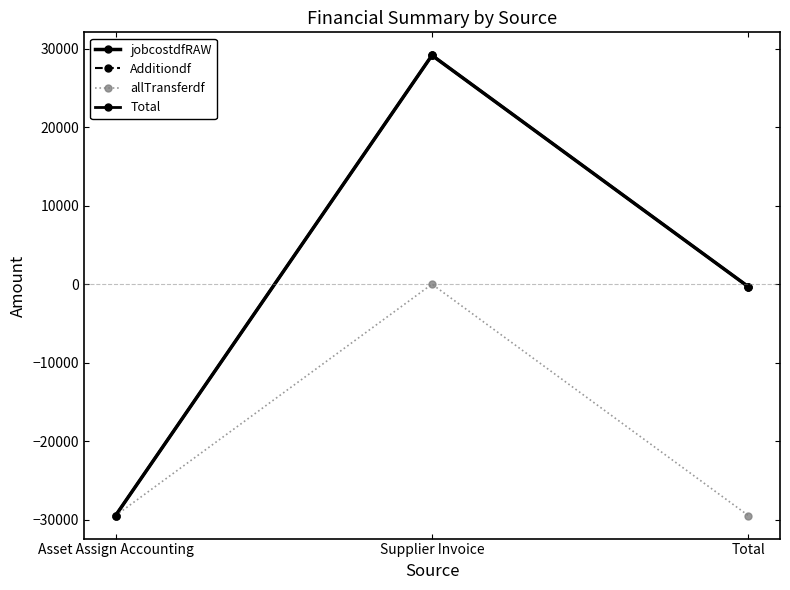

At how many categories does at least one series exceed 4692?

1